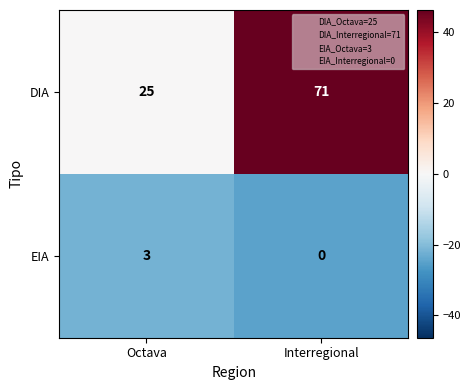

Which series changed the most between Octava and Interregional?

DIA